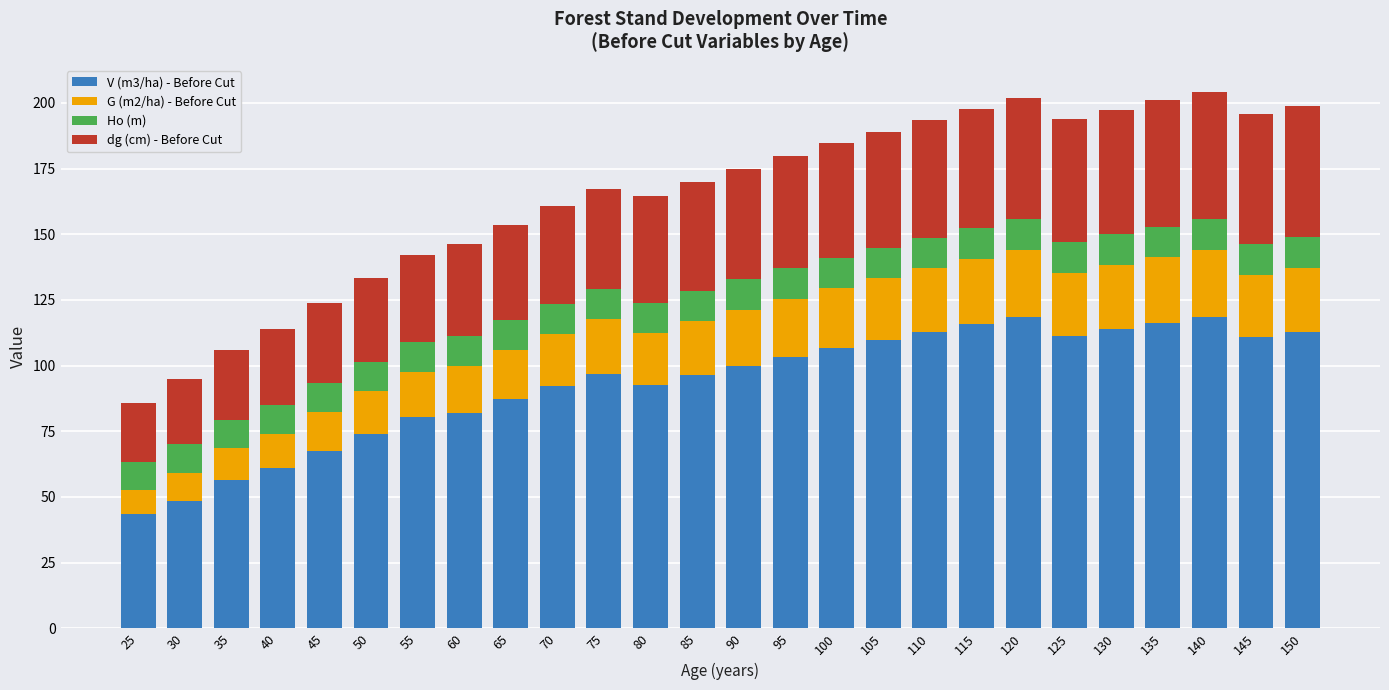

Is it true that V (m3/ha) - Before Cut equals 27.3 at 125?

False